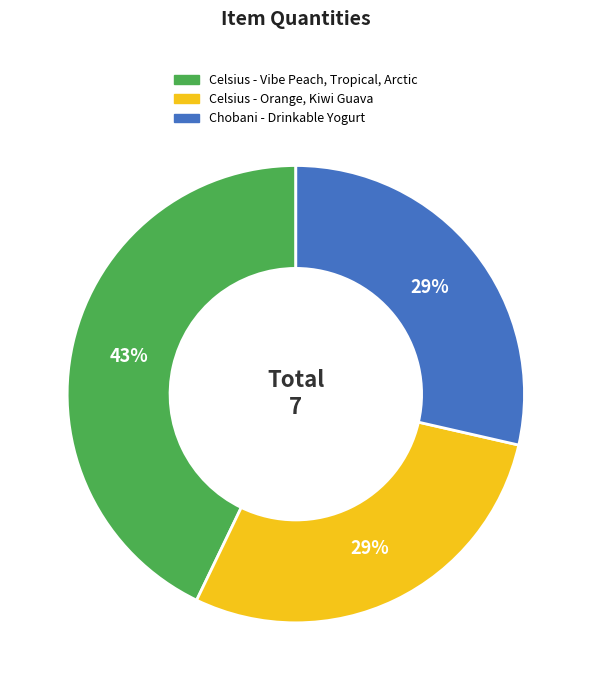

How many slices are in this pie chart?

3